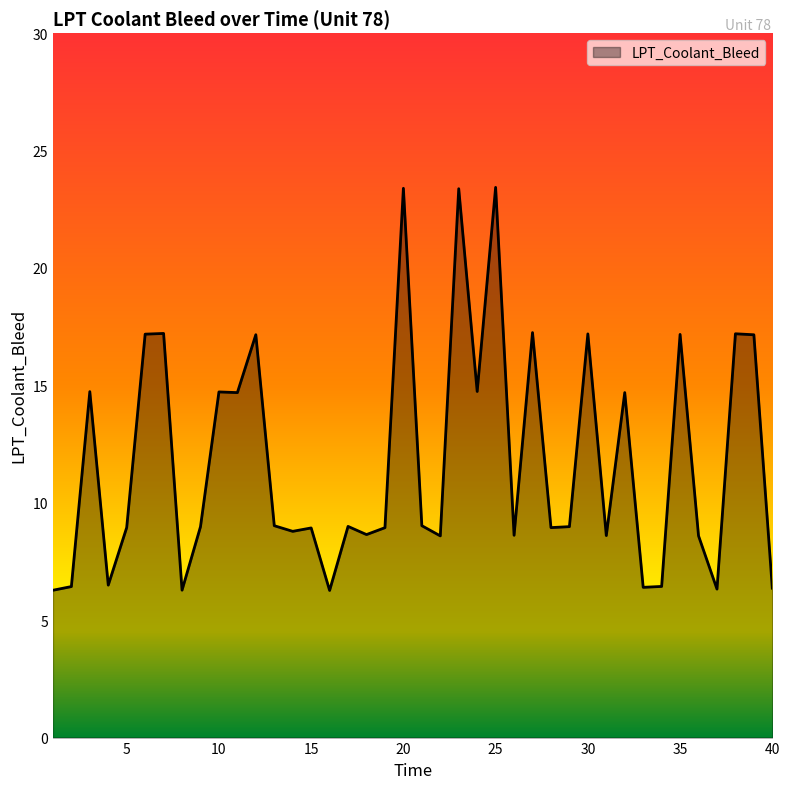

What is the smallest value displayed?

6.3